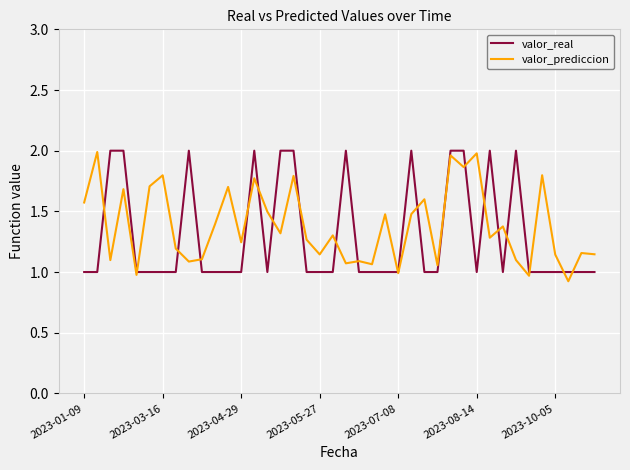

What is the minimum value shown in the chart?

0.9